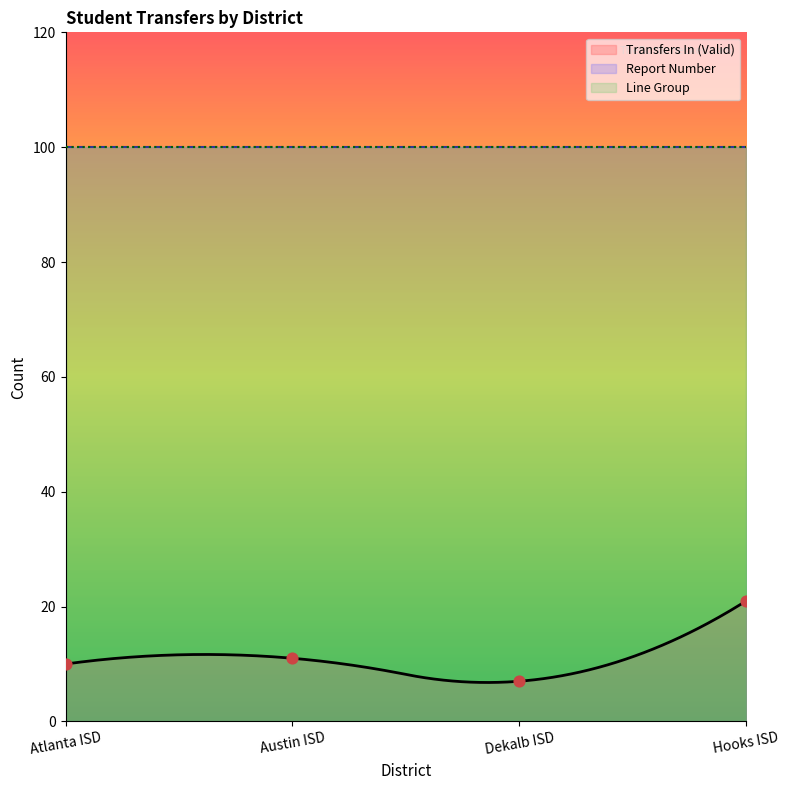

Which series contains the lowest Y value?

Transfers In (Valid)